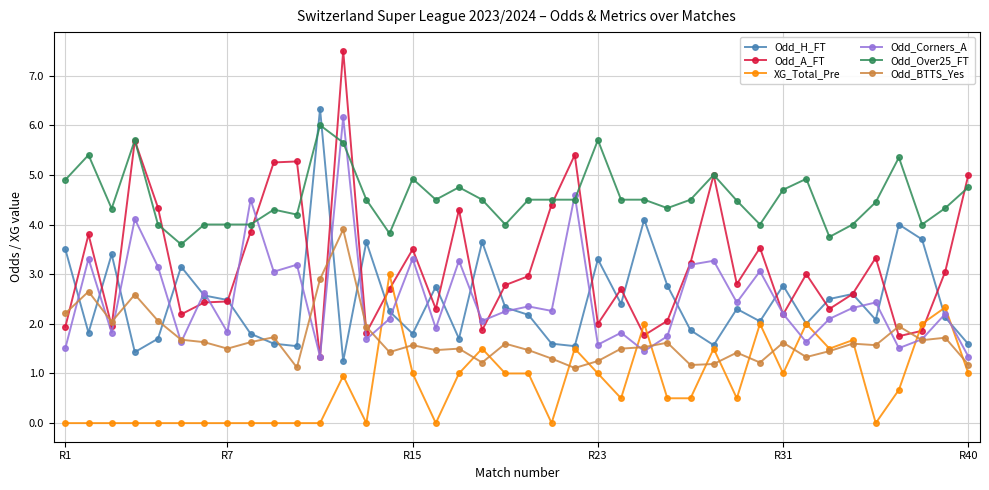

Which series has the largest range (max minus min)?

Odd_A_FT